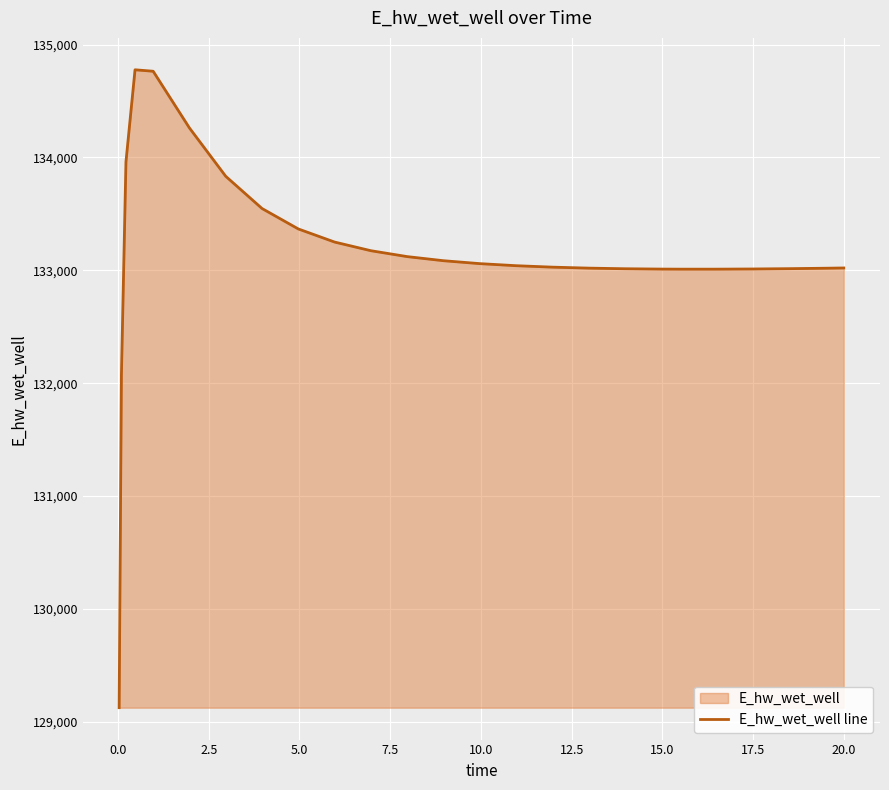

What is the maximum value shown in the chart?

134776.7